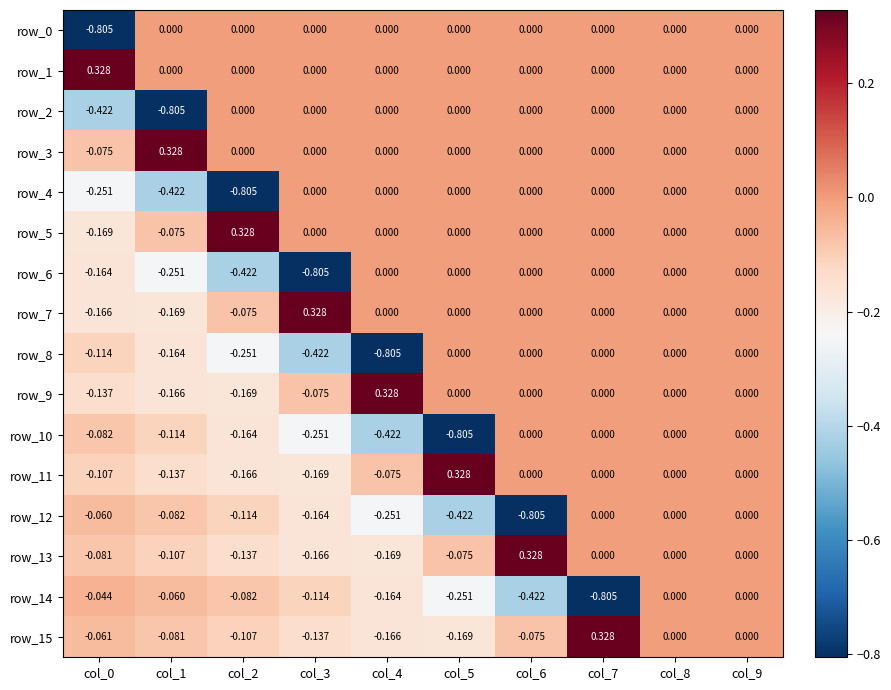

The row_7 series shows -0.2 at col_8. True or false?

False